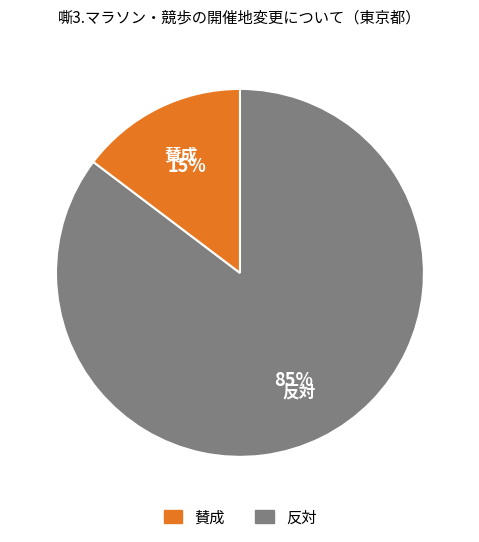

To the nearest percent, what is the average slice percentage?

50%